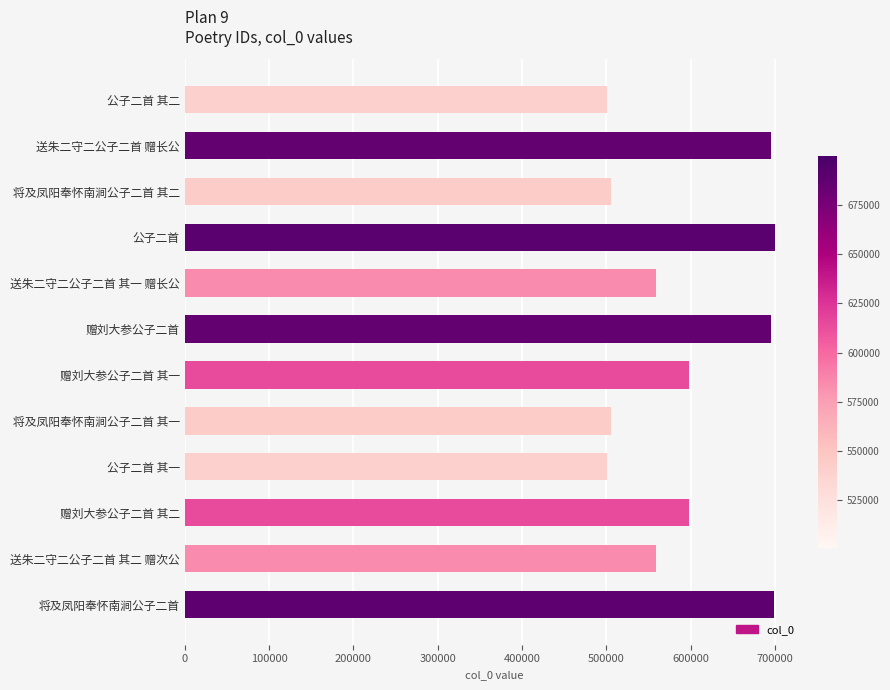

How many bars are there in total?

12